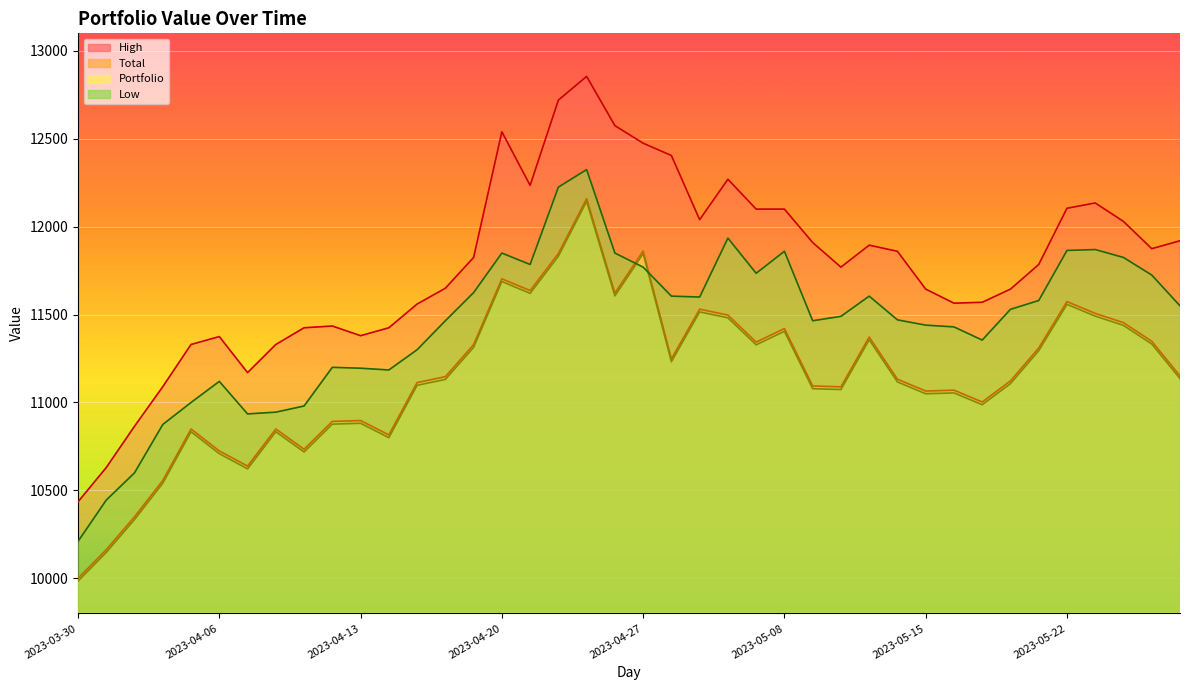

Where is Low nearest to the value 11267?

2023-04-17